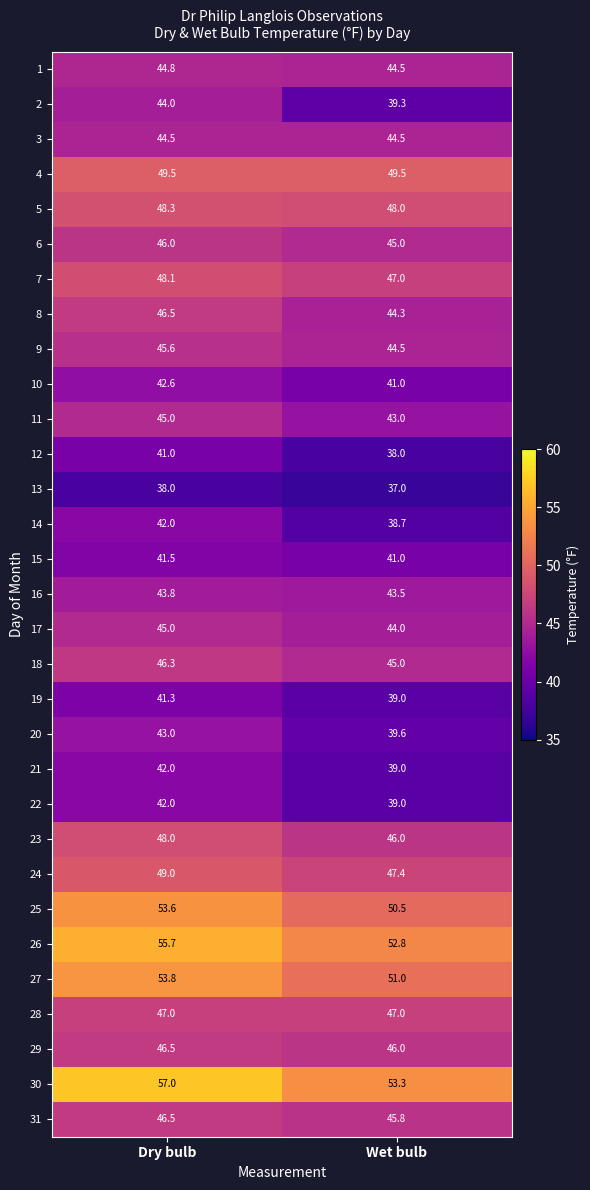

What is the sum of the 14 values at Wet bulb and Dry bulb?

80.7